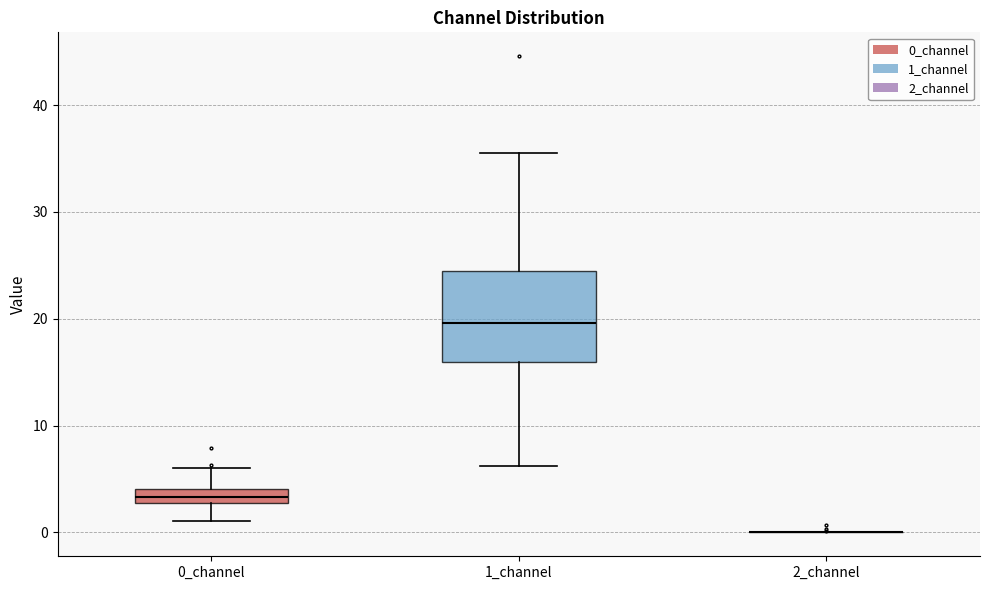

Where does the upper whisker of the box for 0_channel end on the y-axis? The values are not printed on the chart, so give them approximately, as read against the axis.

6